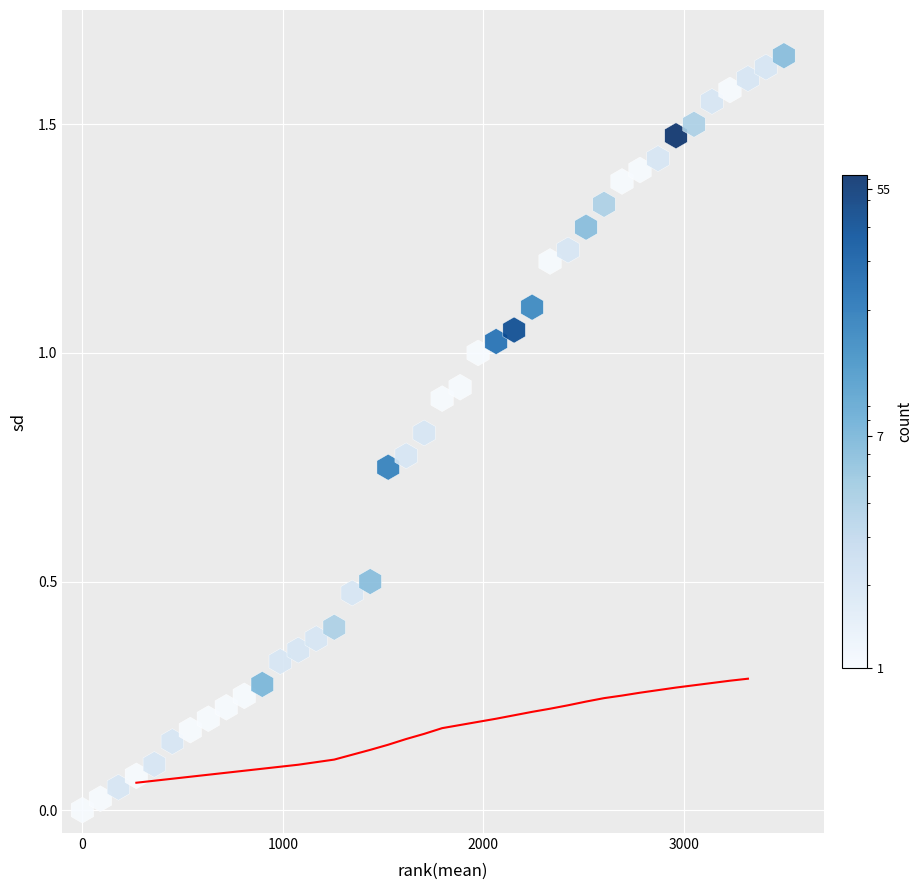

What is the range of X values (max minus min)?

3500.0